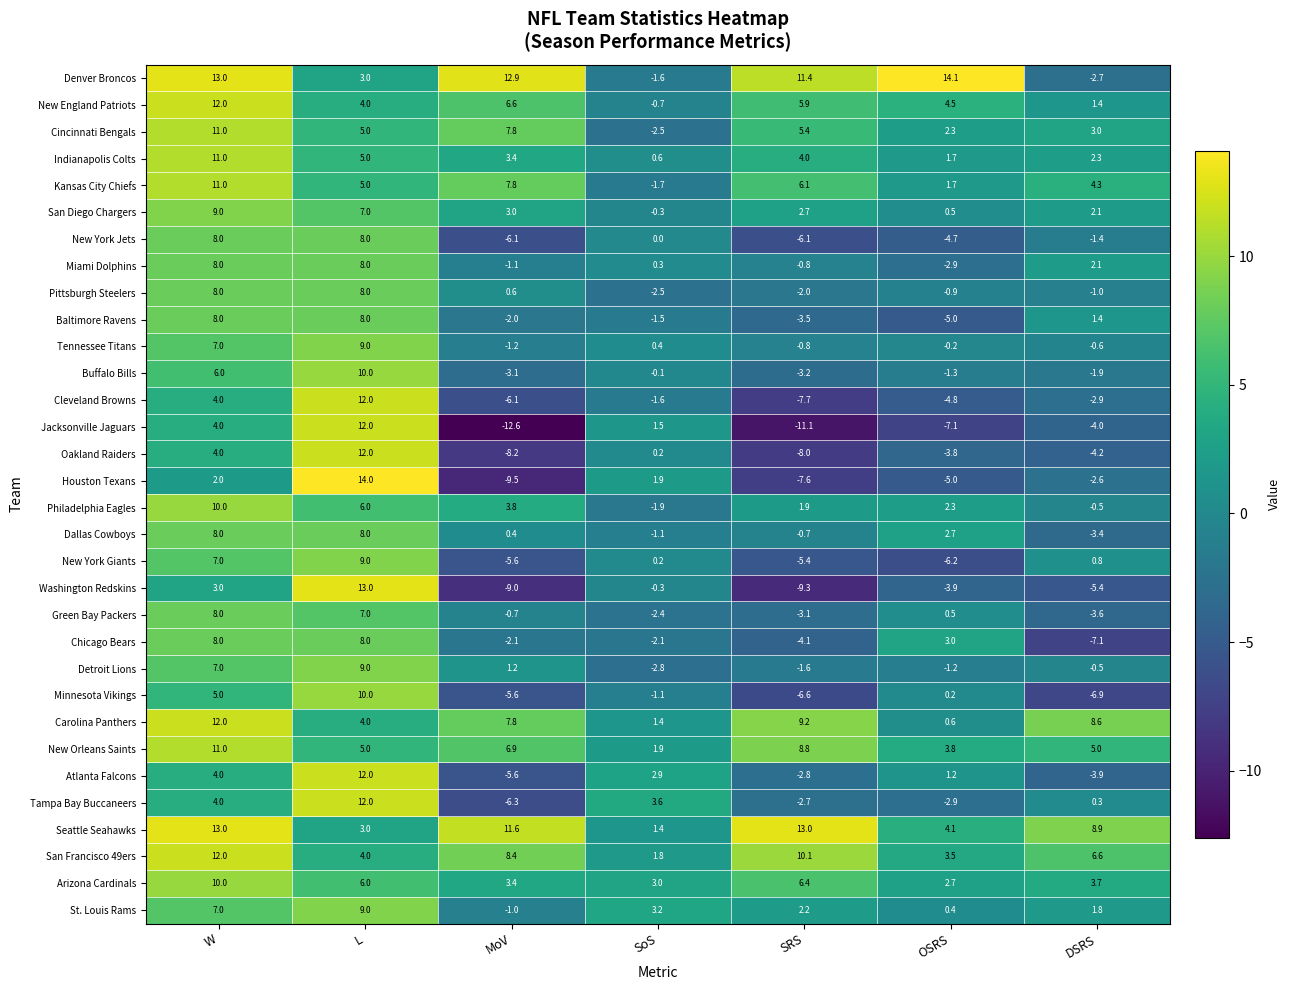

The Atlanta Falcons series shows -3.9 at DSRS. True or false?

True